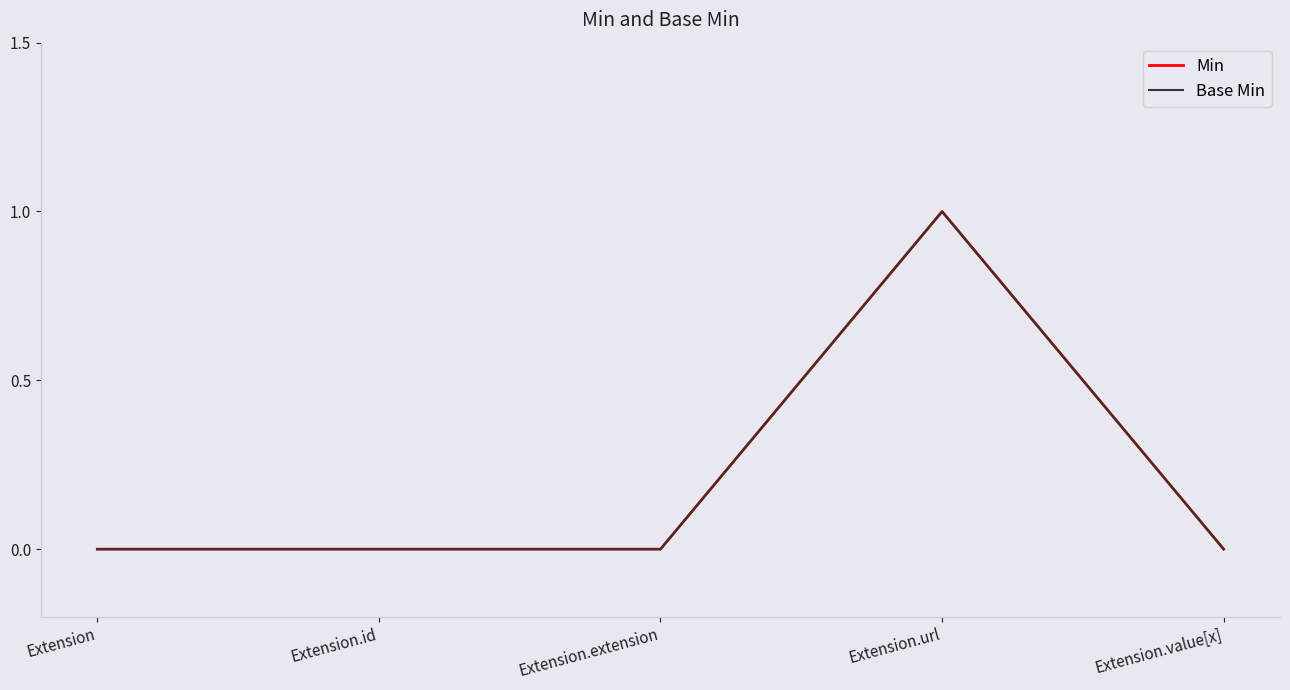

Which has a higher value, Extension or Extension.value[x]?

Extension